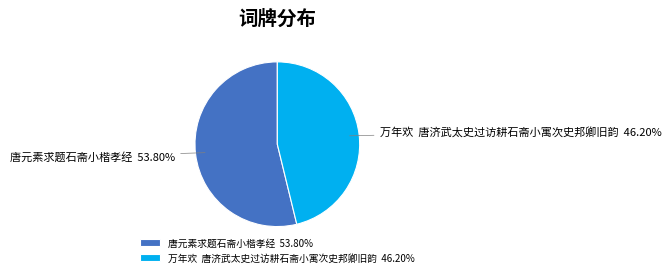

What percentage is the 唐元素求题石斋小楷孝经 slice, to the nearest percent?

54%